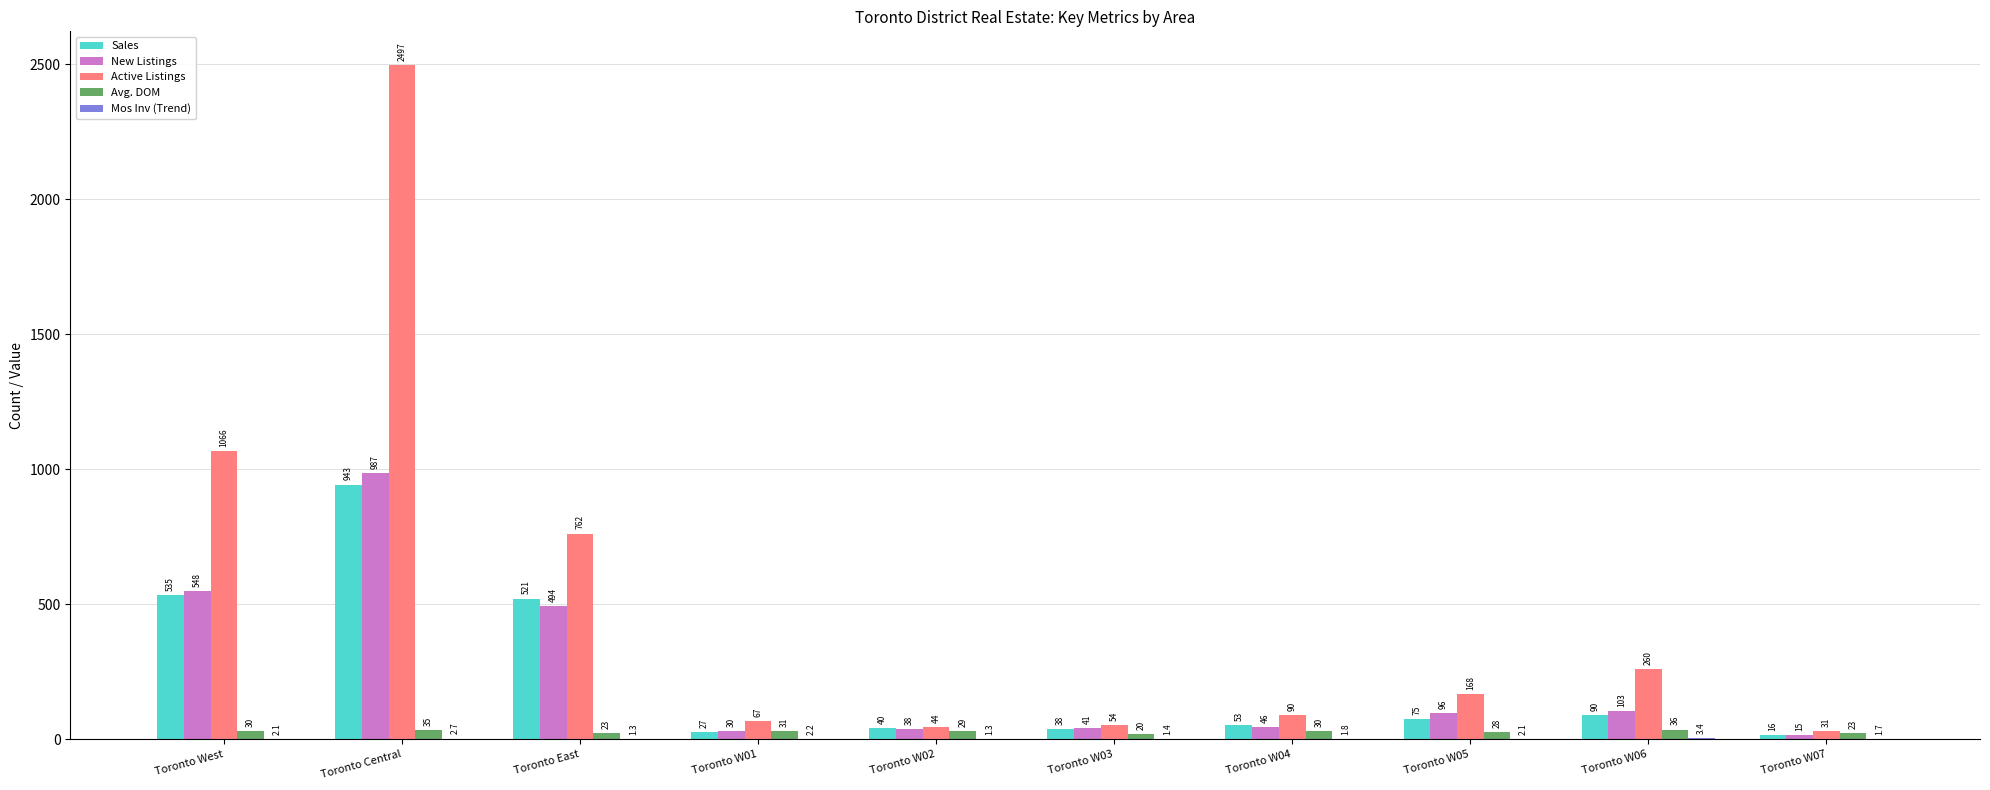

At which label does Sales first exceed 75?

Toronto West